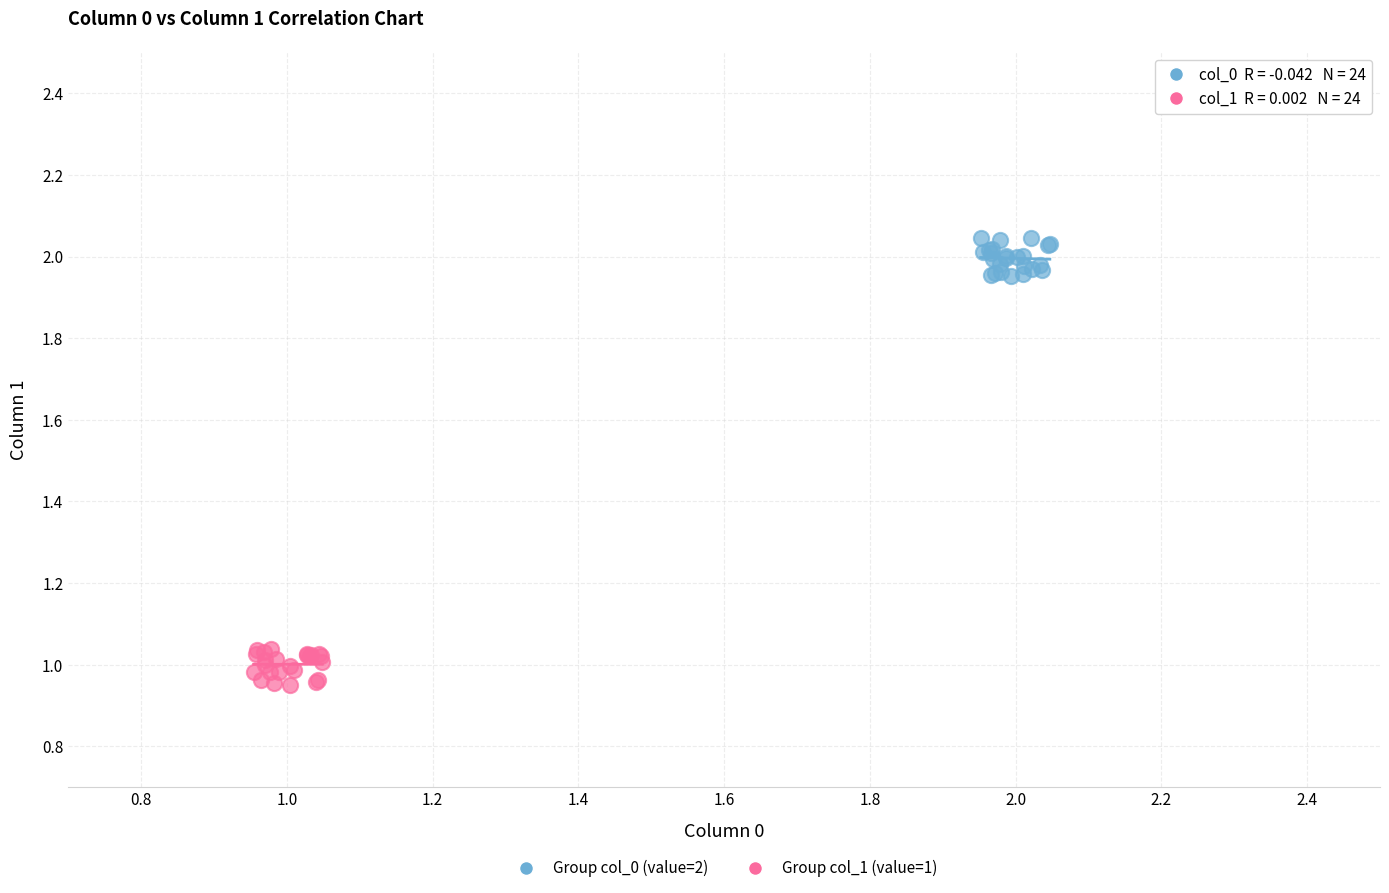

Which series reaches the minimum Y coordinate?

Group col_1 (value=1)